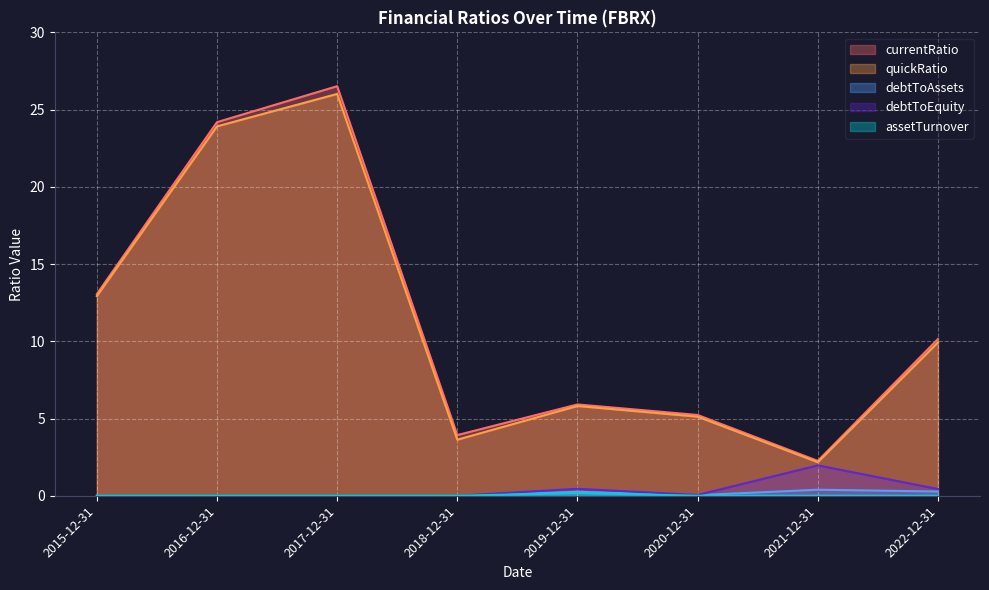

Where is quickRatio nearest to the value 14?

2015-12-31